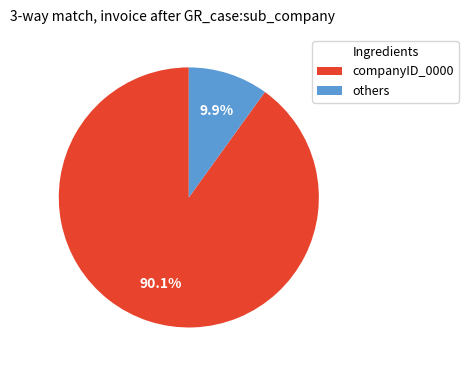

Is there any slice that represents more than half of the pie?

Yes